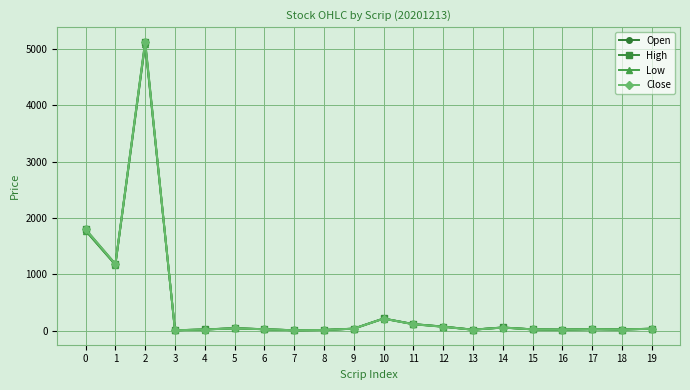

Which series has the widest spread of values?

High